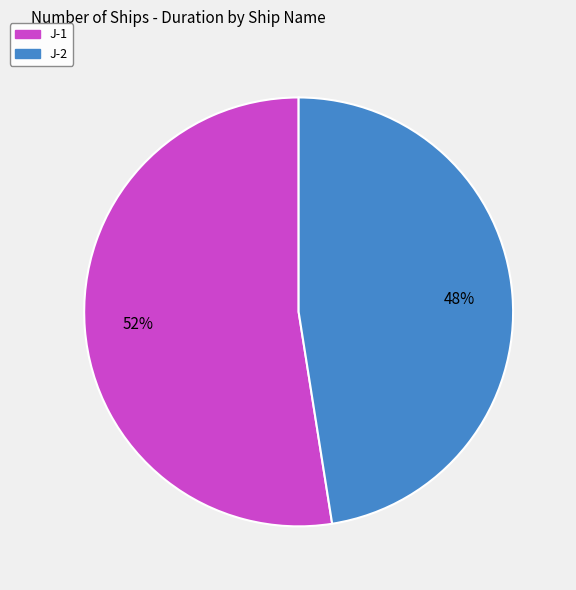

What is the ratio of the value at J-1 to the value at J-2?

1.1